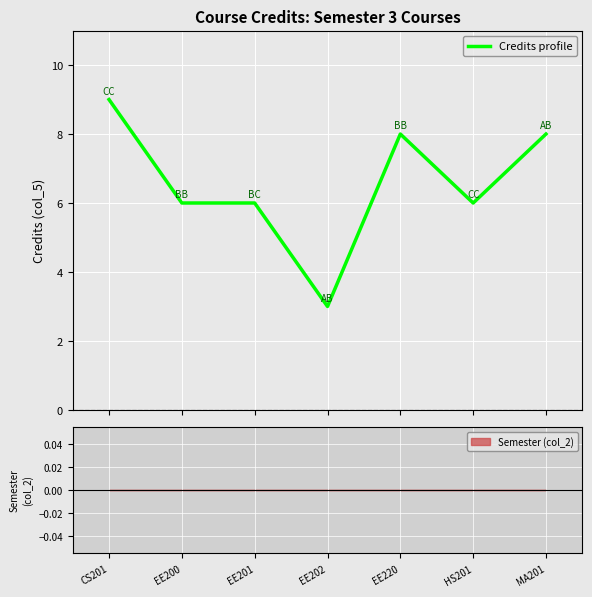

The chart shows a value of 8 at EE201. True or false?

False